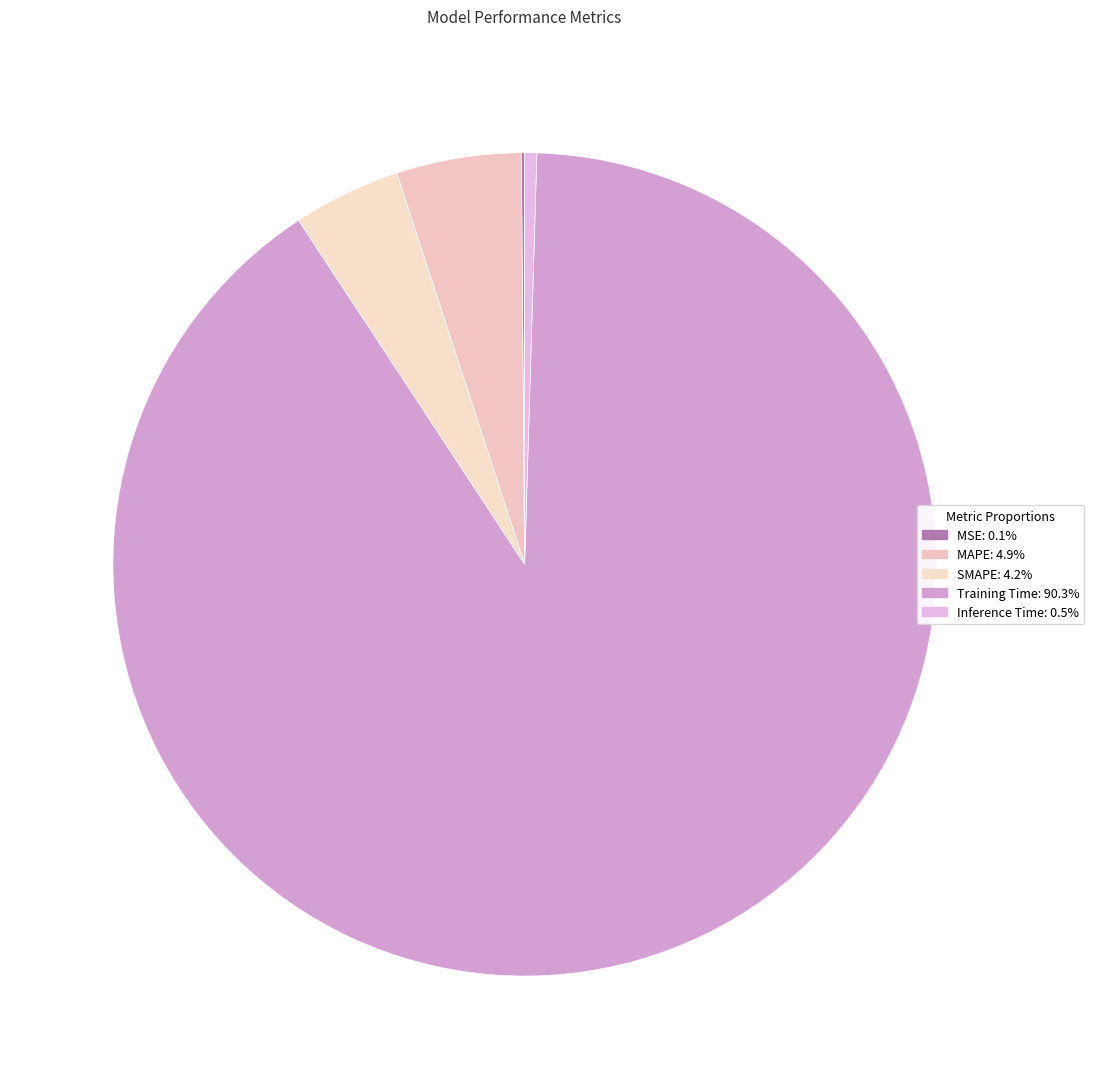

To the nearest percent, what is the combined percentage of SMAPE and Training Time?

94%